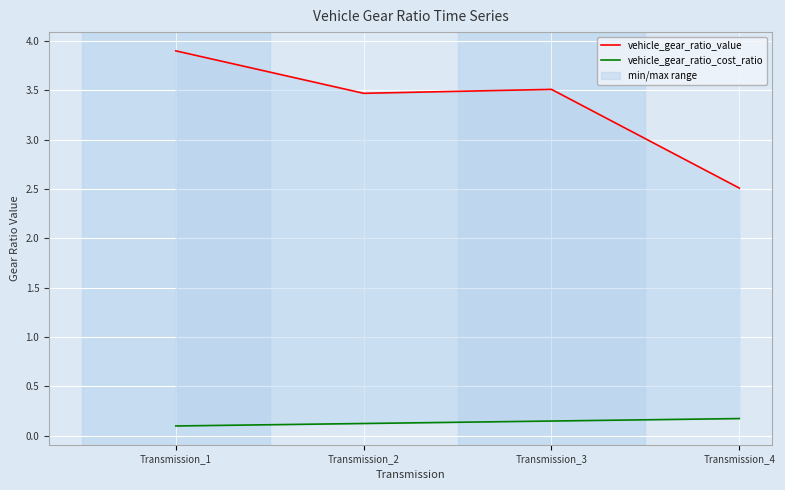

The vehicle_gear_ratio_cost_ratio series shows 0.2 at Transmission_4. True or false?

True